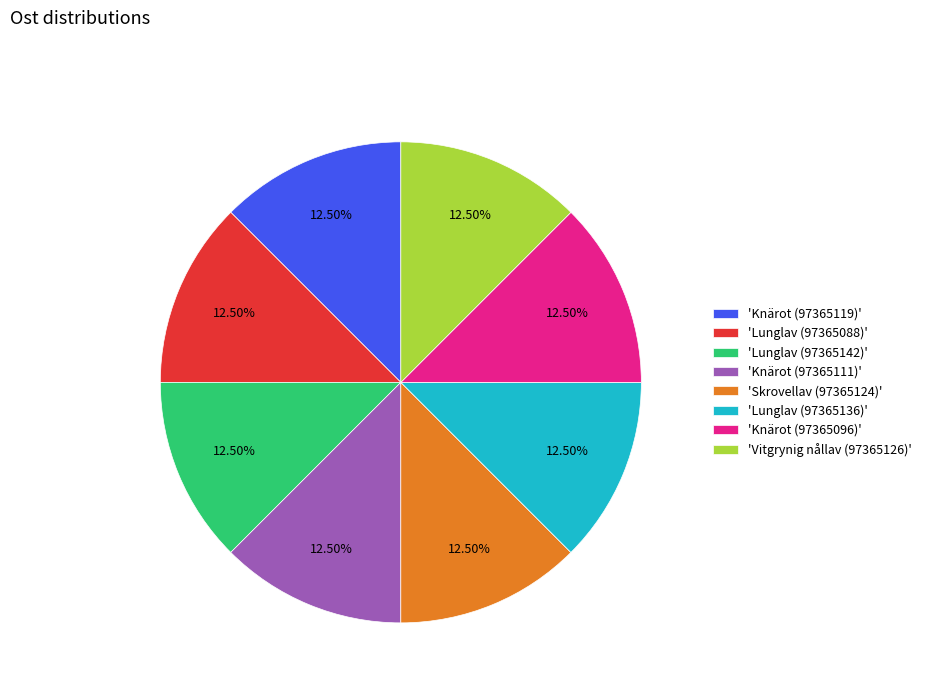

Approximately how many times larger is the value at 'Vitgrynig nållav (97365126)' compared to 'Lunglav (97365142)'?

1.0